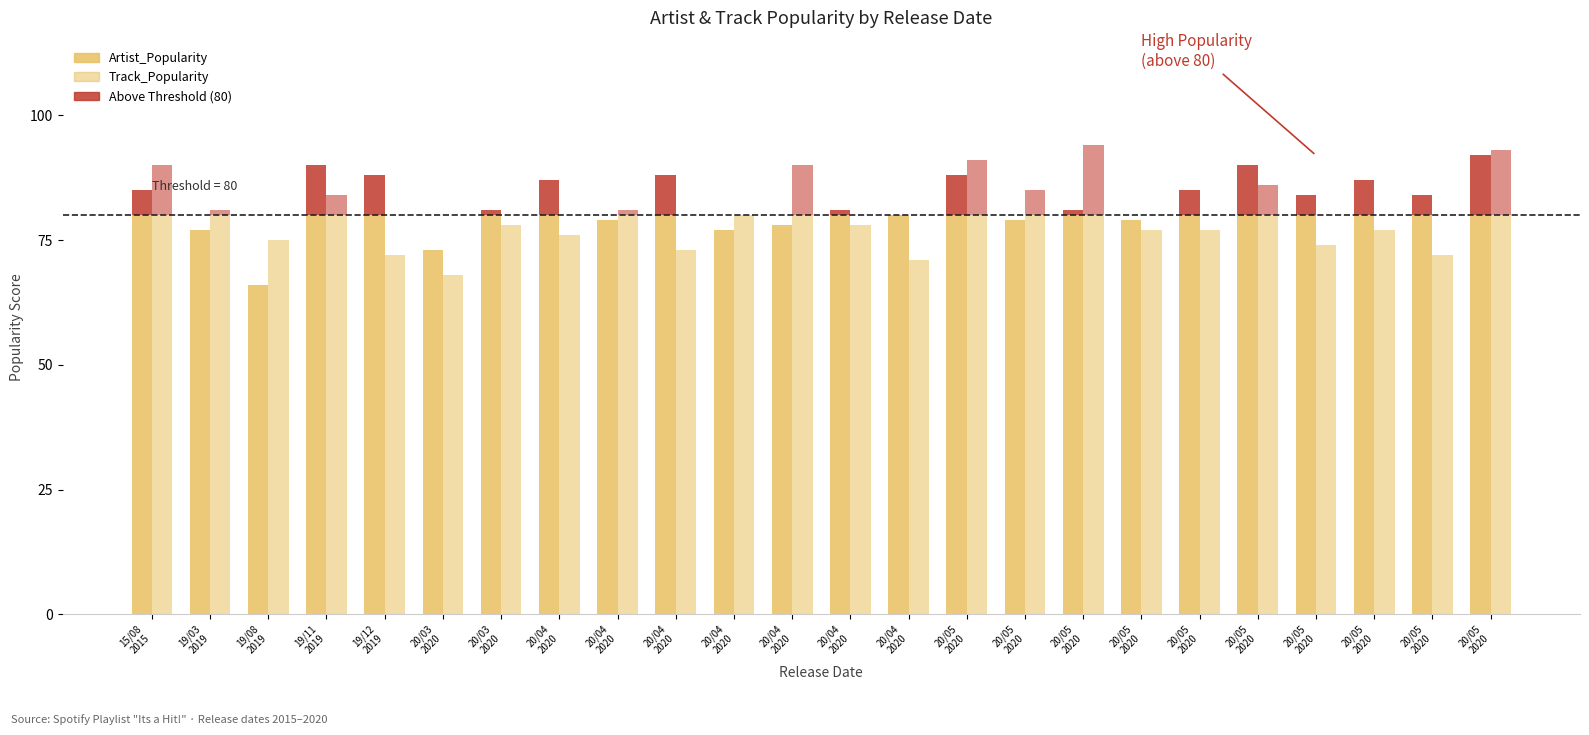

What is the spread (max minus min) of values at 20/04
2020?

4